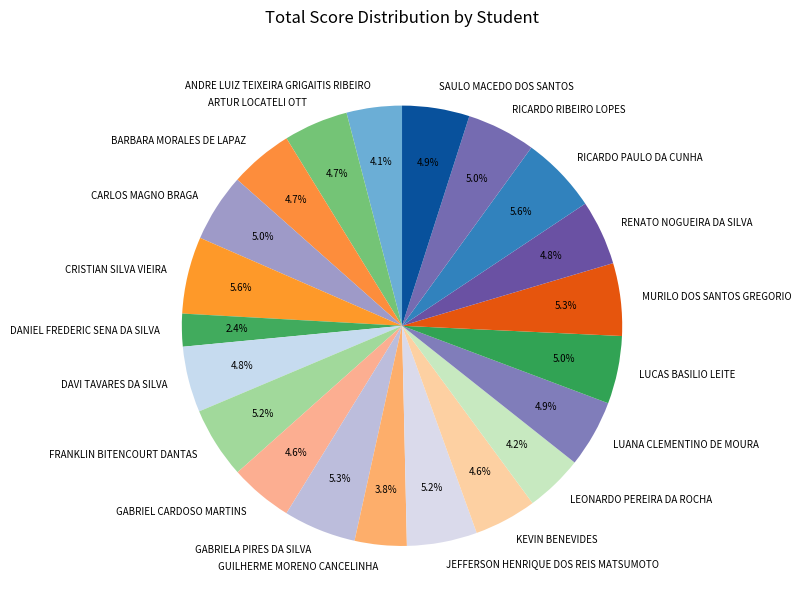

Is it true that SAULO MACEDO DOS SANTOS is 11% of the pie?

False